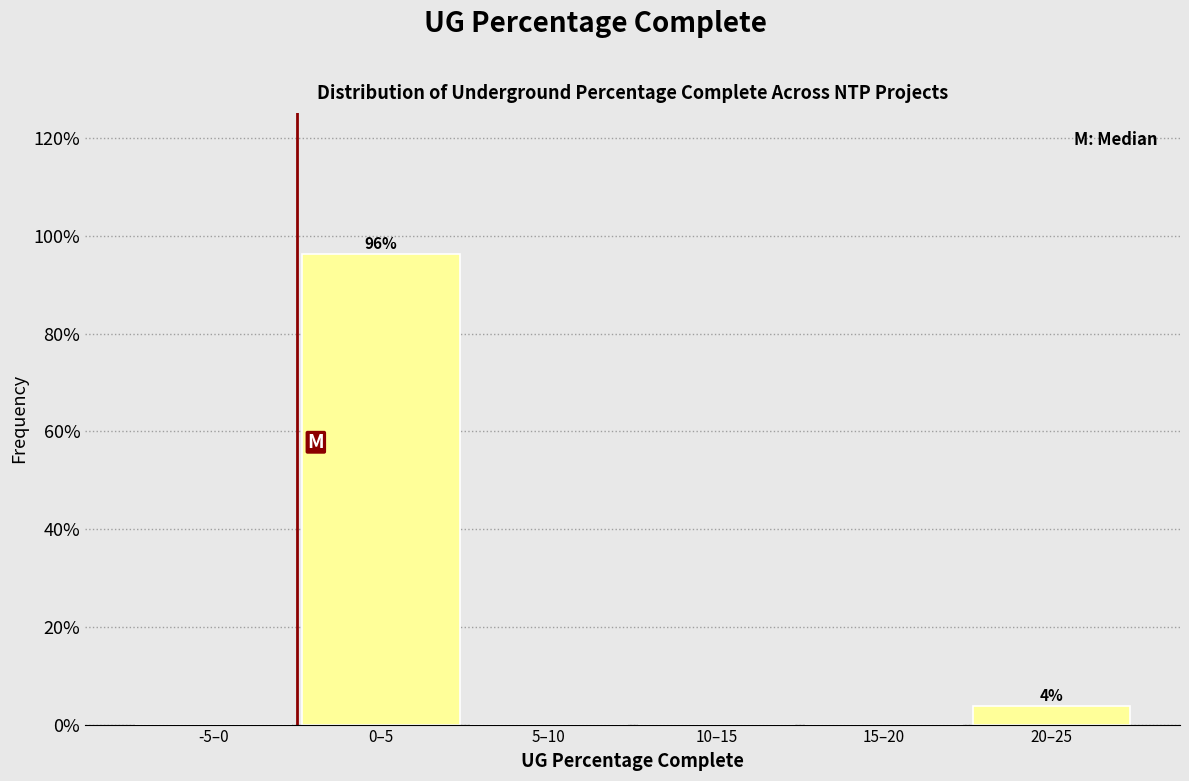

Reading right to left, what are all the values shown in this chart?

20–25=3.7	15–20=0.0	10–15=0.0	5–10=0.0	0–5=96.3	-5–0=0.0